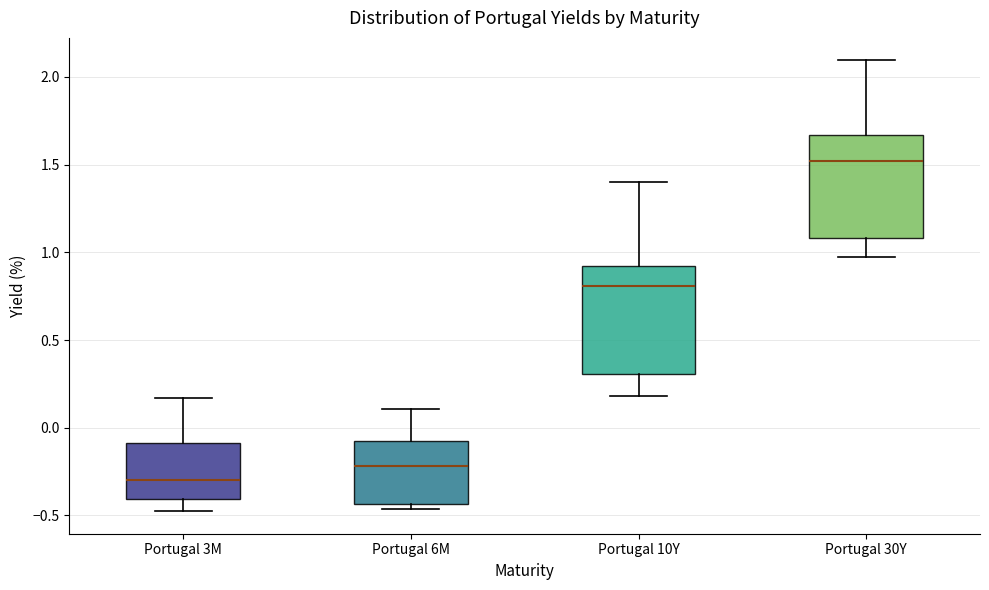

Reading left to right, read every box against the y-axis: the position of its median line, the range the box covers, and the ends of its whiskers. The values are not printed on the chart, so give them approximately, as read against the axis.

Portugal 3M: median -0.30, box -0.40 to -0.10, whiskers -0.50 to 0.15
Portugal 6M: median -0.20, box -0.45 to -0.10, whiskers -0.45 (just below the box's lower edge) to 0.10
Portugal 10Y: median 0.80, box 0.30 to 0.90, whiskers 0.20 to 1.40
Portugal 30Y: median 1.50, box 1.10 to 1.65, whiskers 1.00 to 2.10